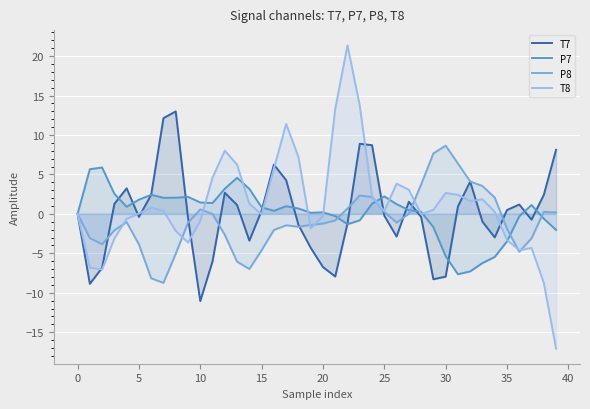

Which category has the lowest value in the P7 series?

31